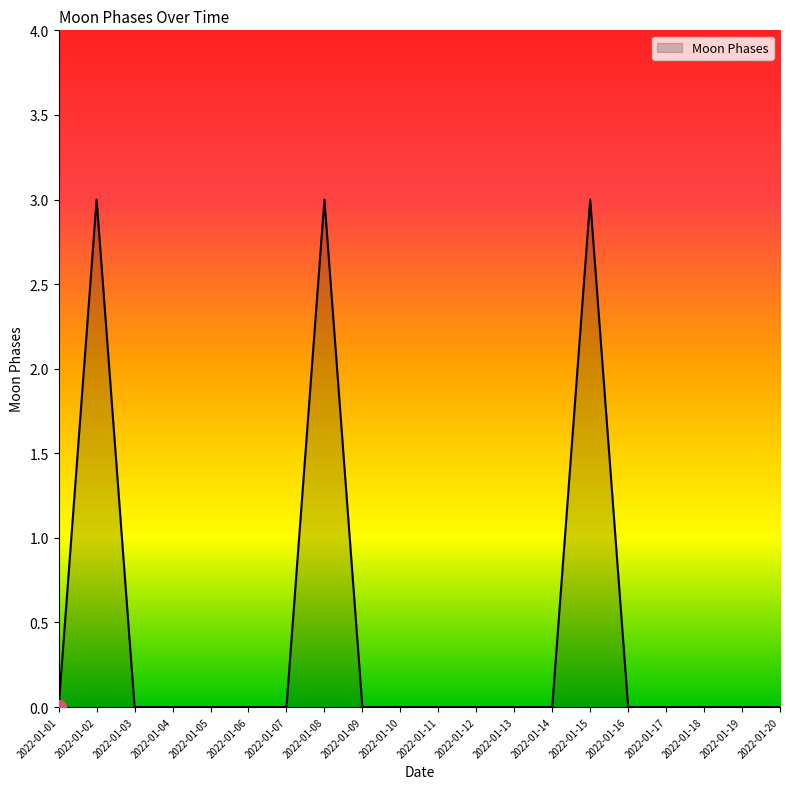

What is the maximum value shown in the chart?

3